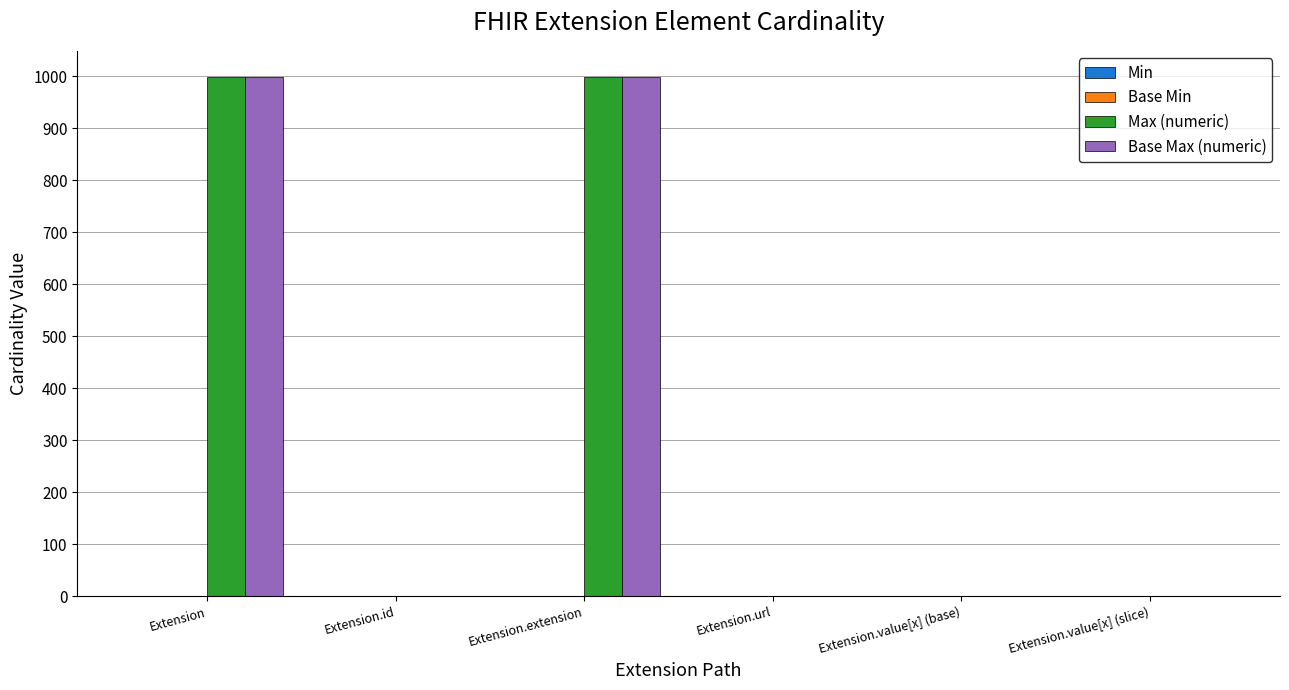

What is the total value across all series at Extension.url?

4